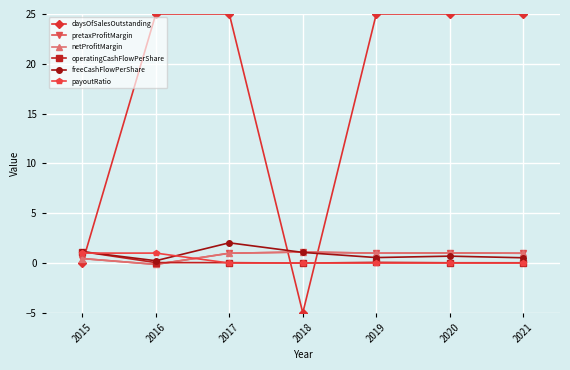

Does the chart have visible grid lines?

Yes